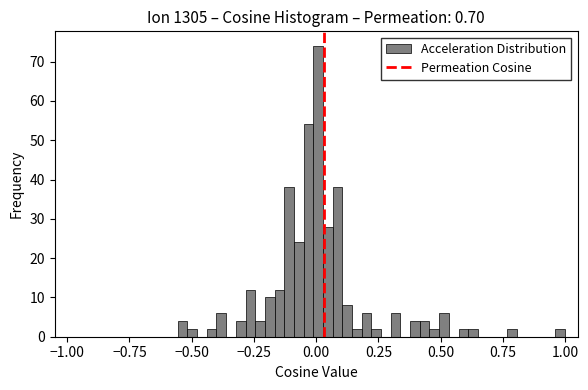

Read against the x-axis, roughly where is the centre of the tallest bar?

0.00